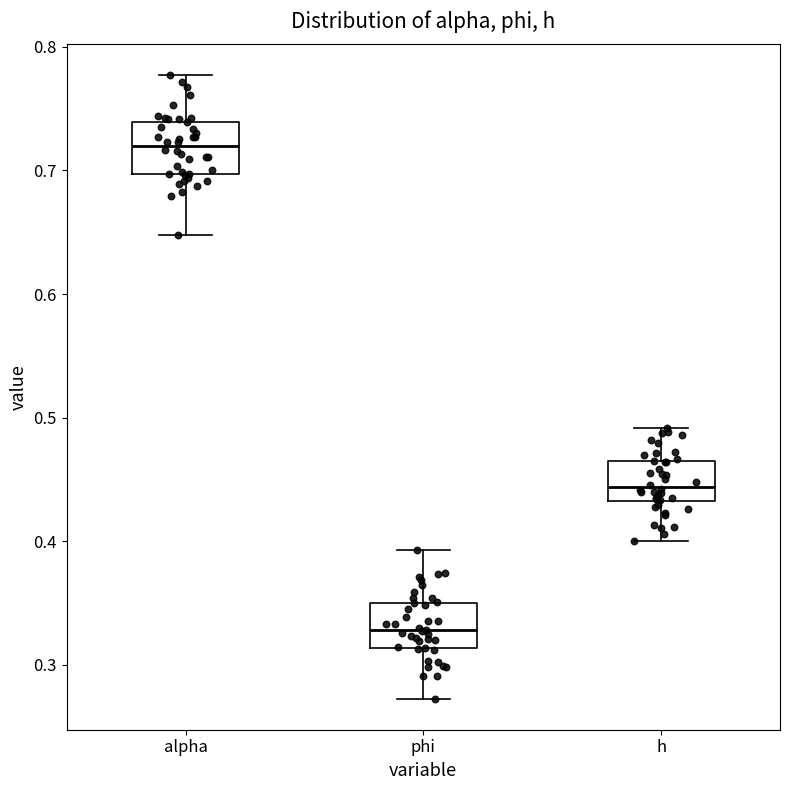

Where does the lower whisker of the box for alpha end on the y-axis? The values are not printed on the chart, so give them approximately, as read against the axis.

0.65